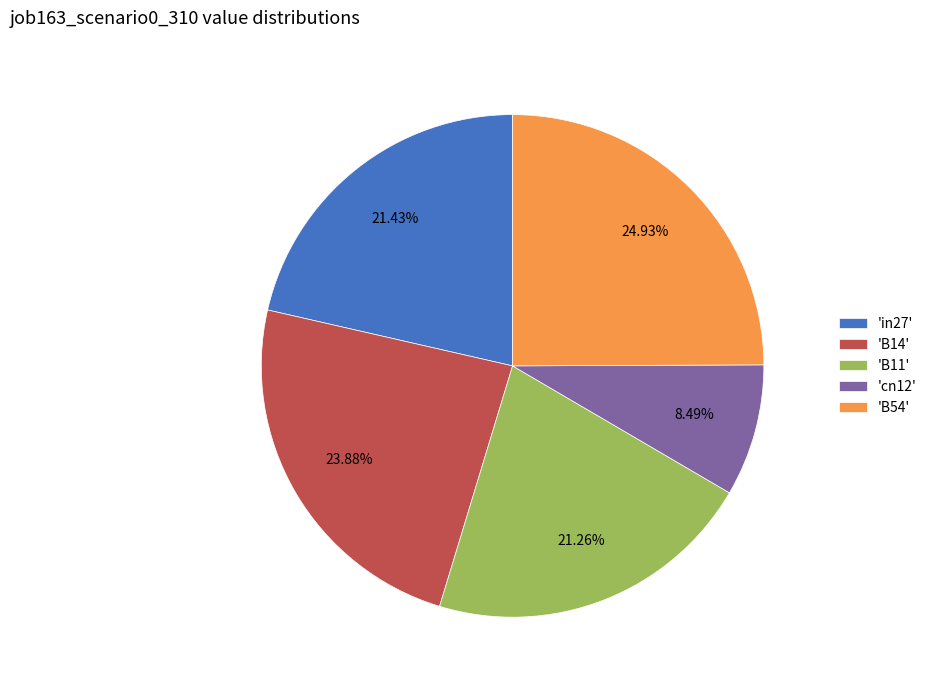

Does any single category account for the majority?

No